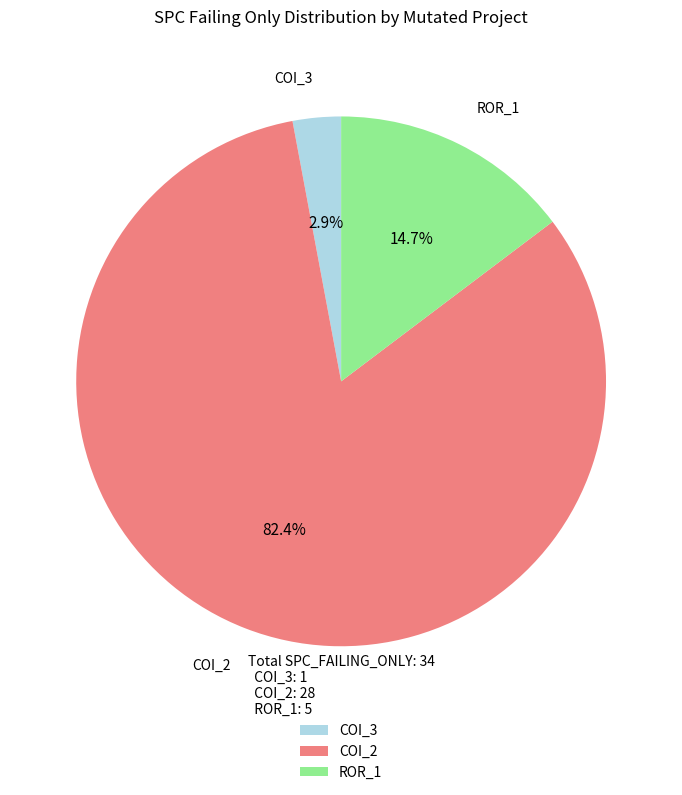

What is the majority slice?

COI_2